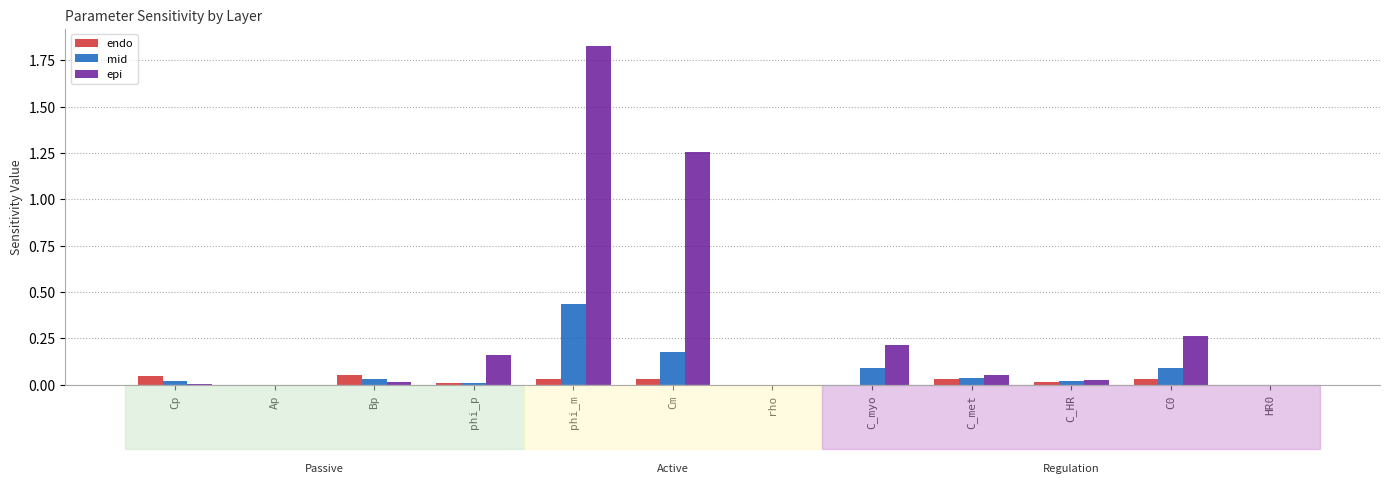

Does the chart contain stacked bars?

No